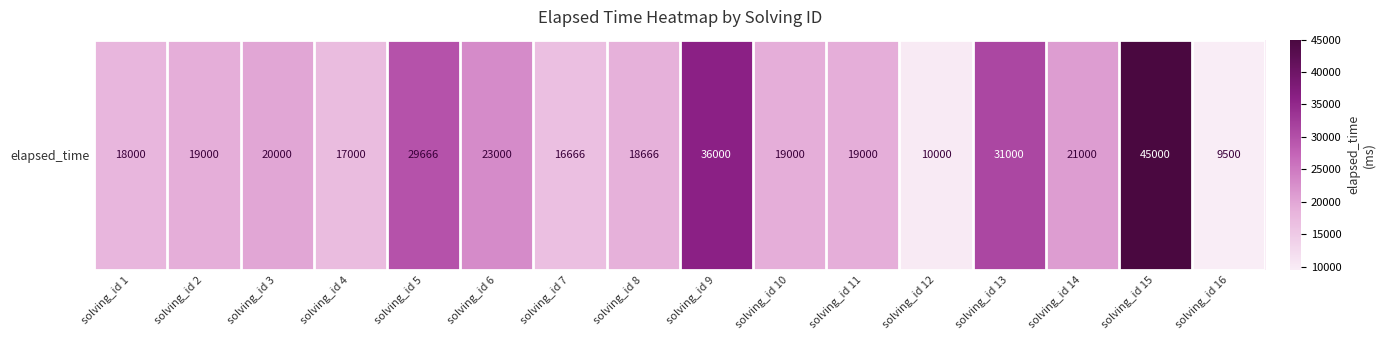

What is the ratio of the value at solving_id 9 to the value at solving_id 4?

2.1